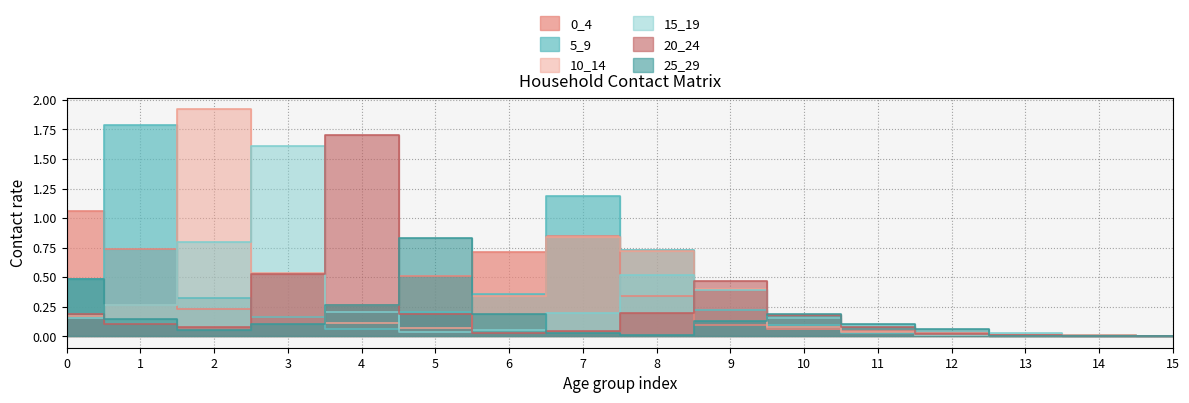

At which category does the chart reach its peak across all series?

2